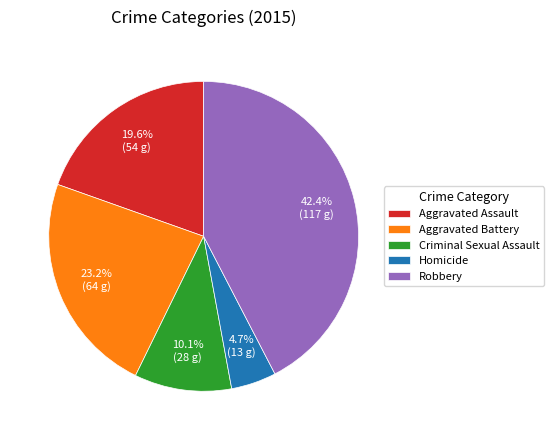

Which category has the smallest portion of the pie?

Homicide